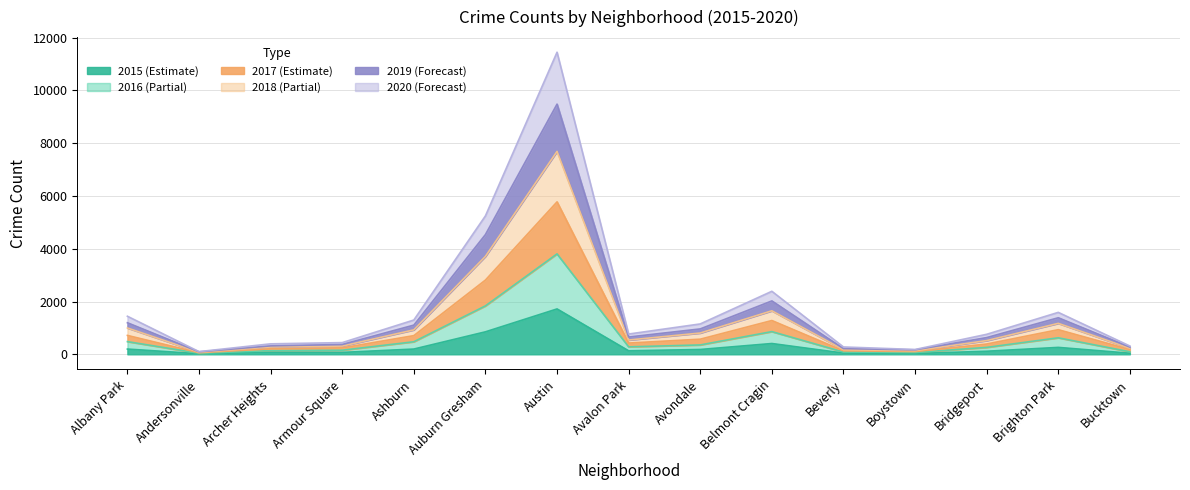

The value of 2015 (Estimate) at Austin is 2904. True or false?

False